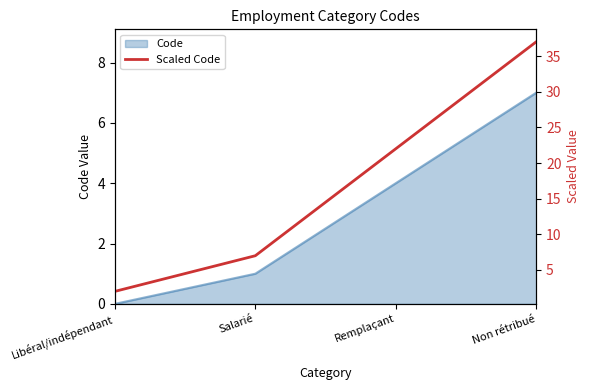

Is it true that Code equals 1 at Salarié?

True